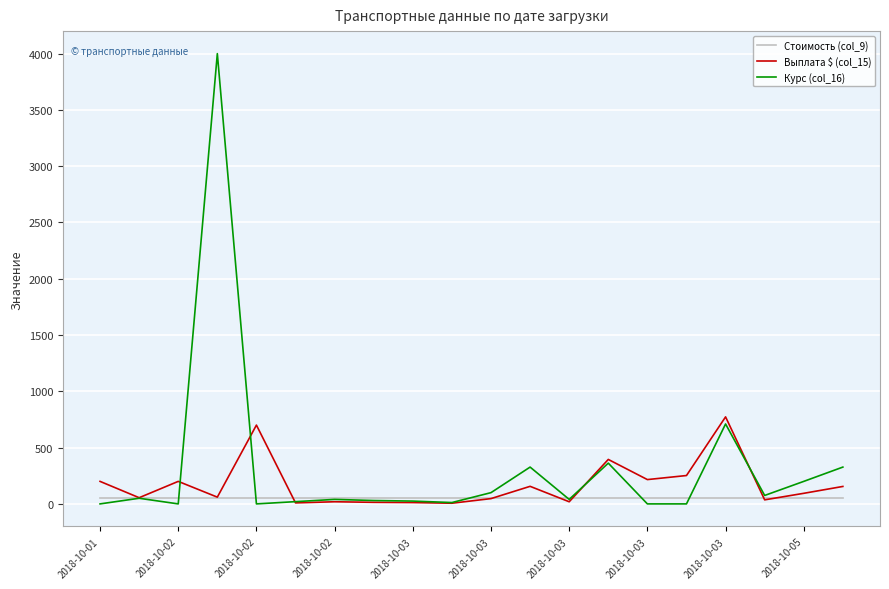

Which series has the widest spread of values?

Курс (col_16)